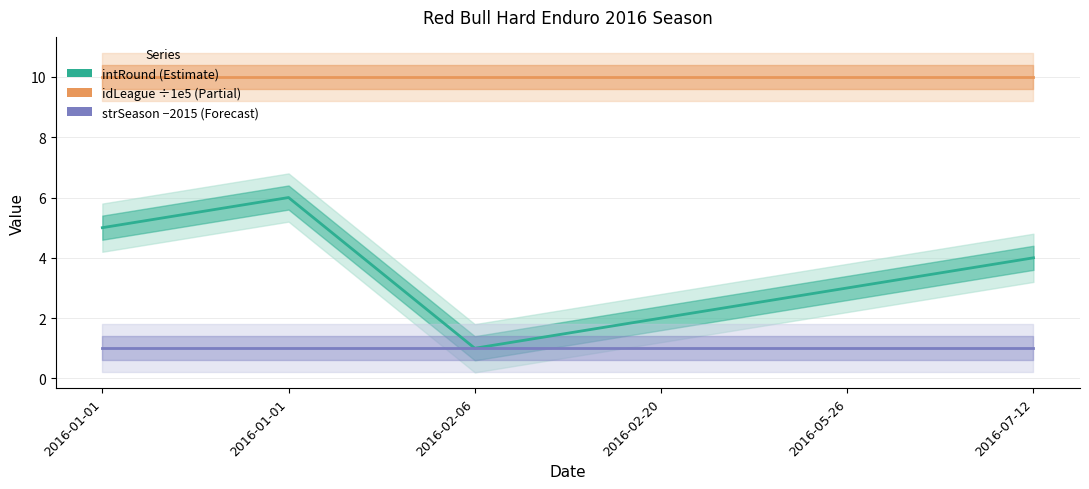

What is the greatest value displayed?

10.0